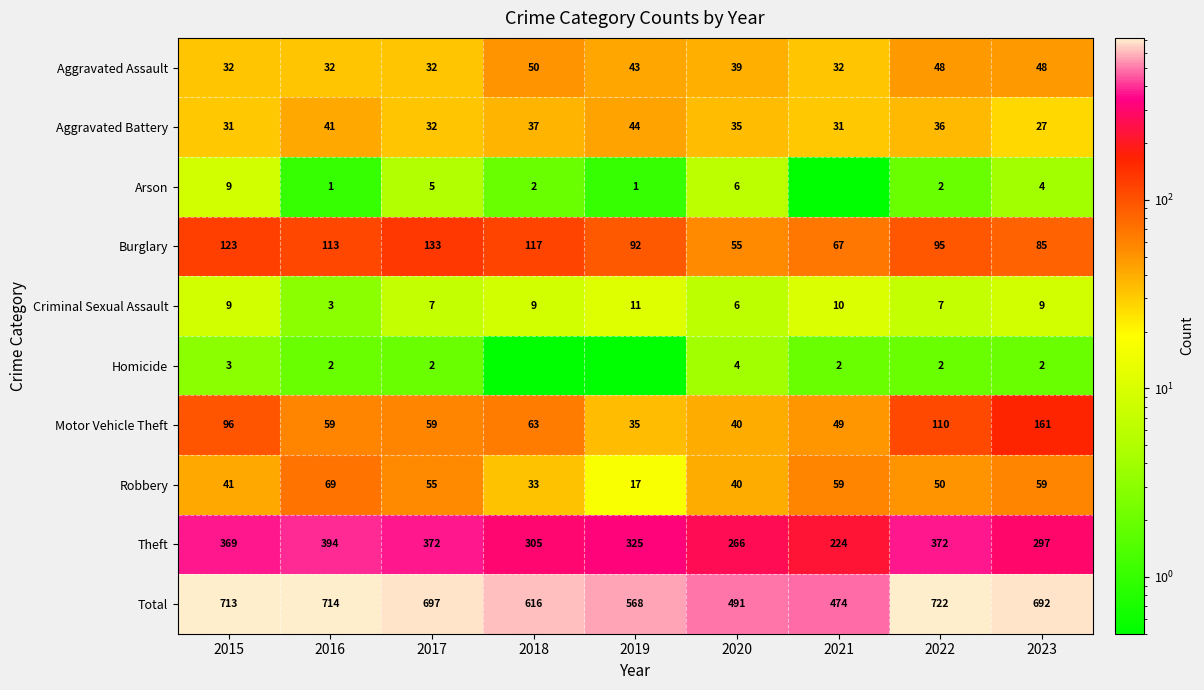

Where is Robbery nearest to the value 43?

2015